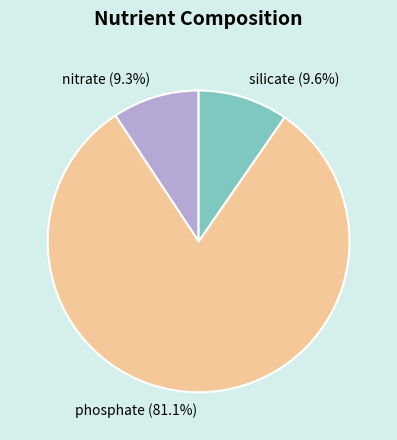

To the nearest percent, what portion does phosphate represent?

81%